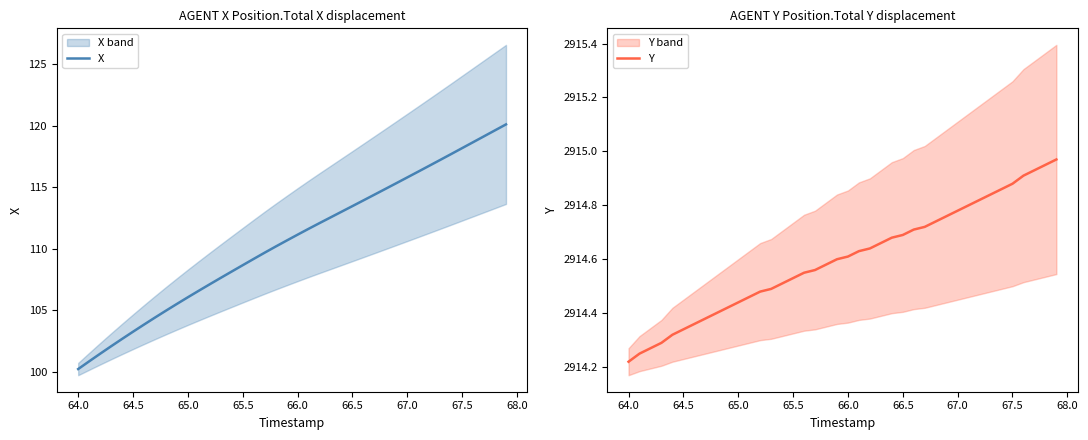

Is this an area chart (filled region under the line)?

No